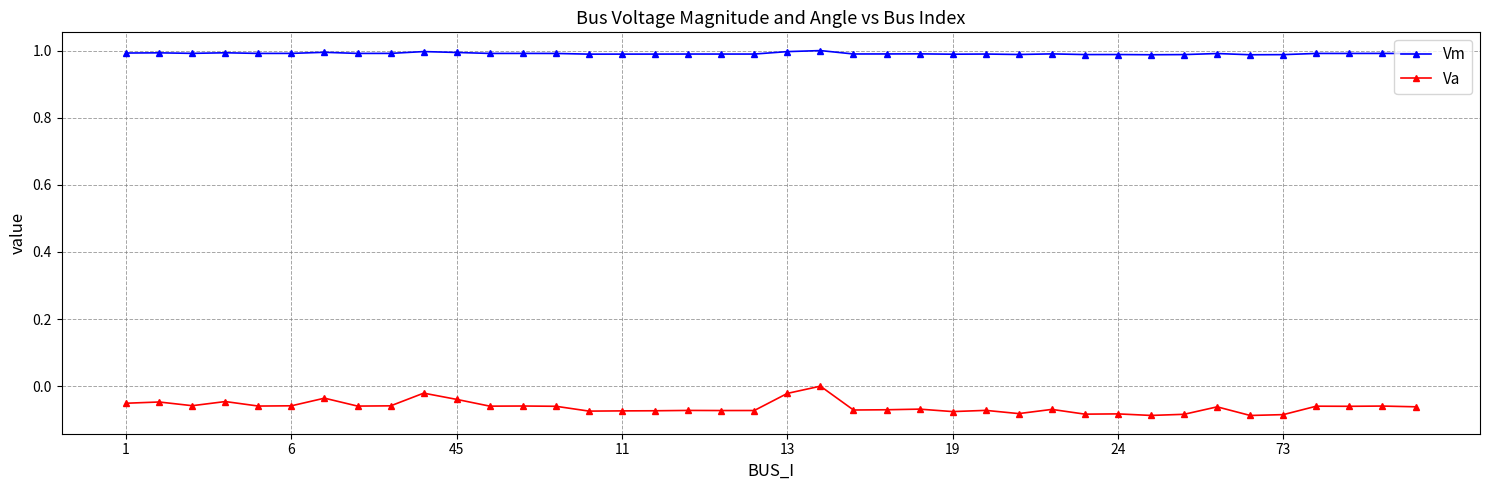

Which series has the largest range (max minus min)?

Va